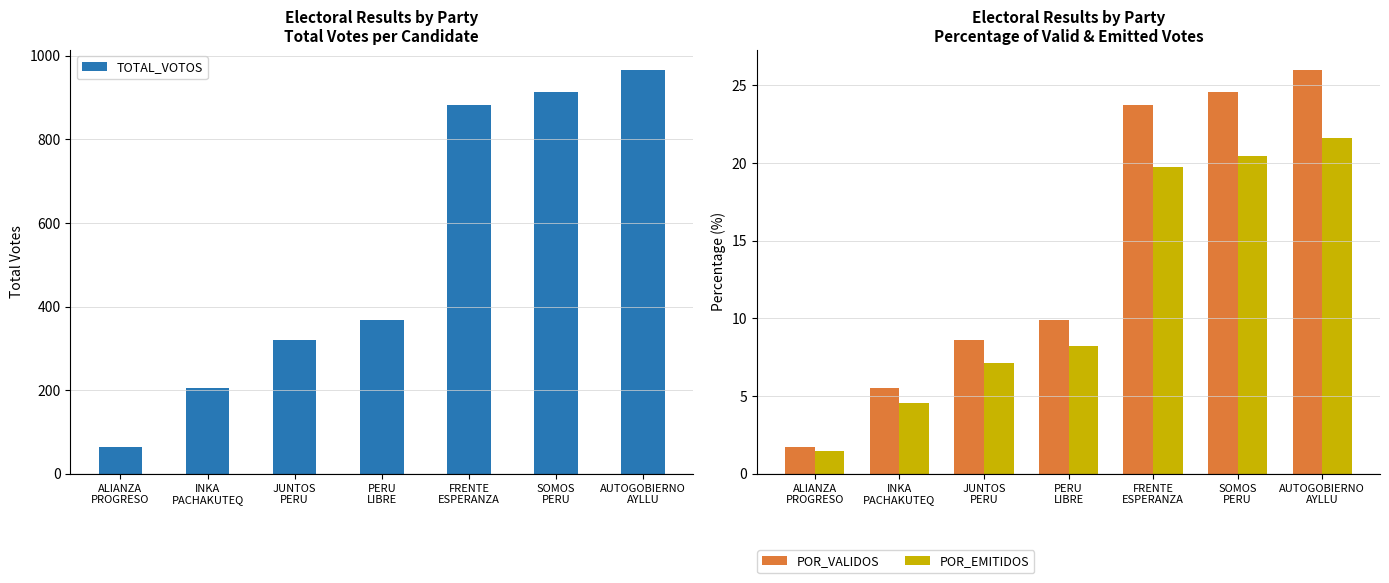

At AUTOGOBIERNO
AYLLU, list the series in order from largest to smallest.

TOTAL_VOTOS, POR_VALIDOS, POR_EMITIDOS